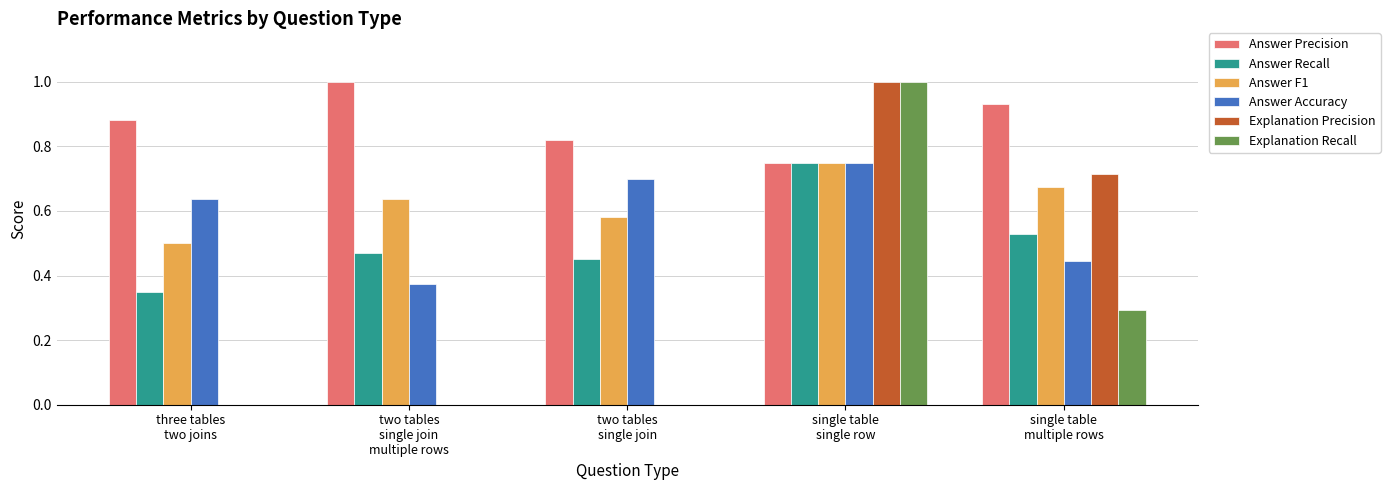

Which series has the largest total across all categories?

Answer Precision